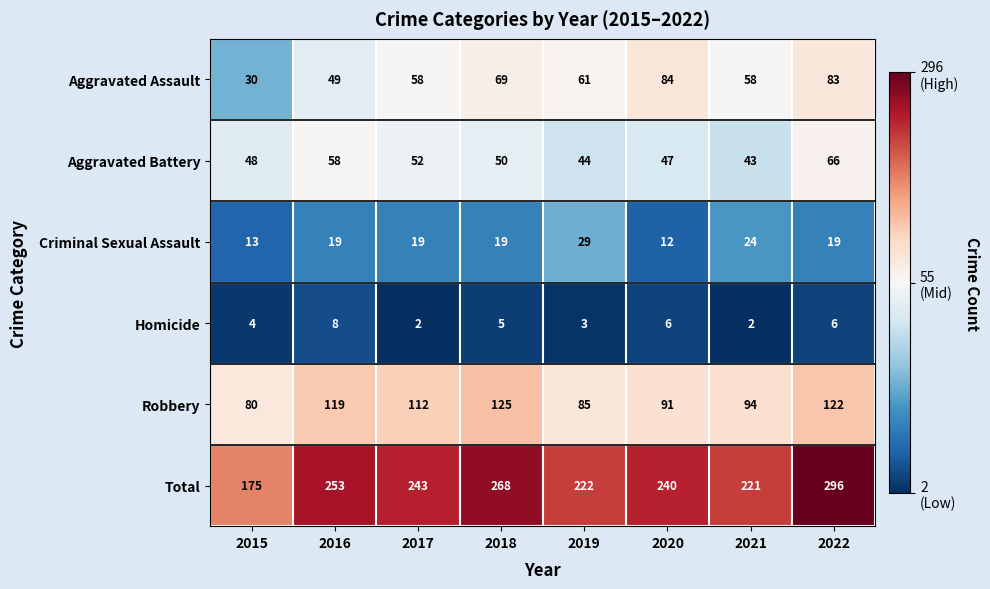

At which label does Aggravated Assault first exceed 61?

2018